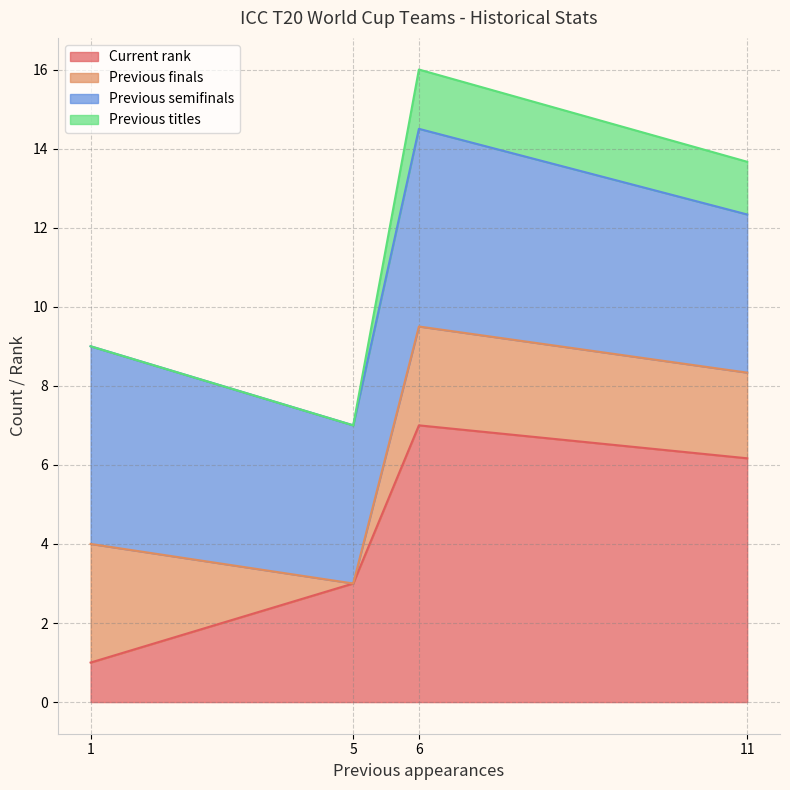

True or false: Previous semifinals has a value of 1 at 5.

False